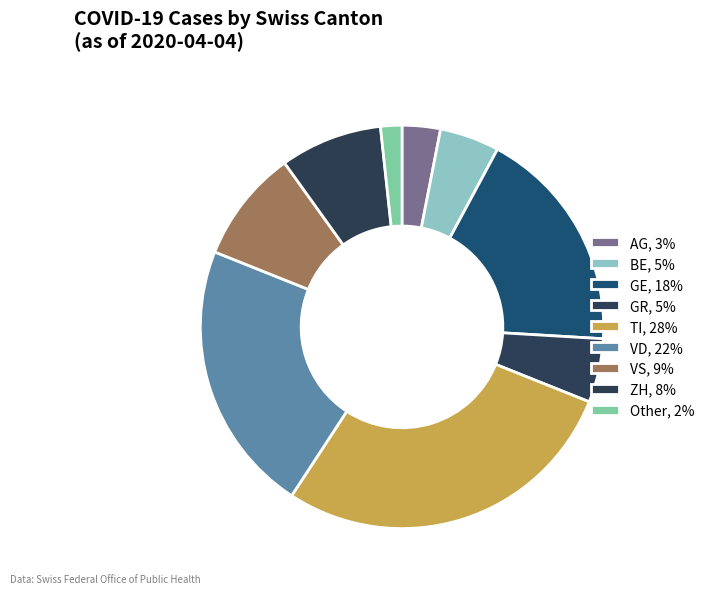

Combined, what portion of the pie is TI and GE?

46.2%